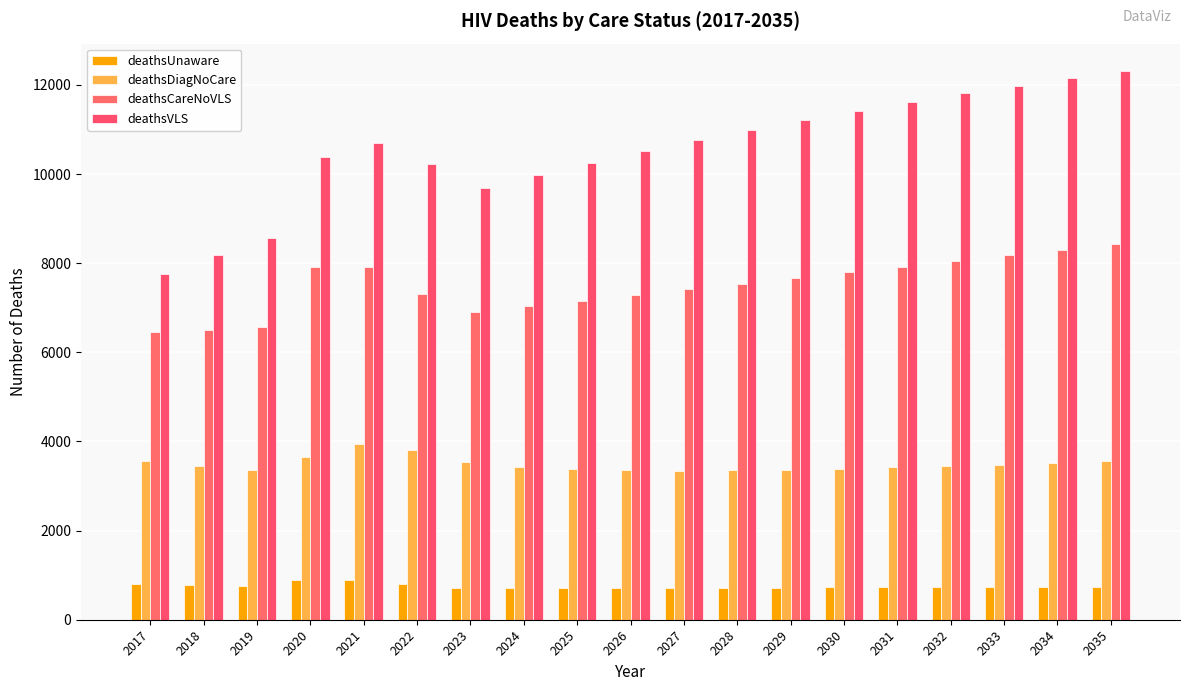

How many values in the deathsUnaware series are below 731?

9